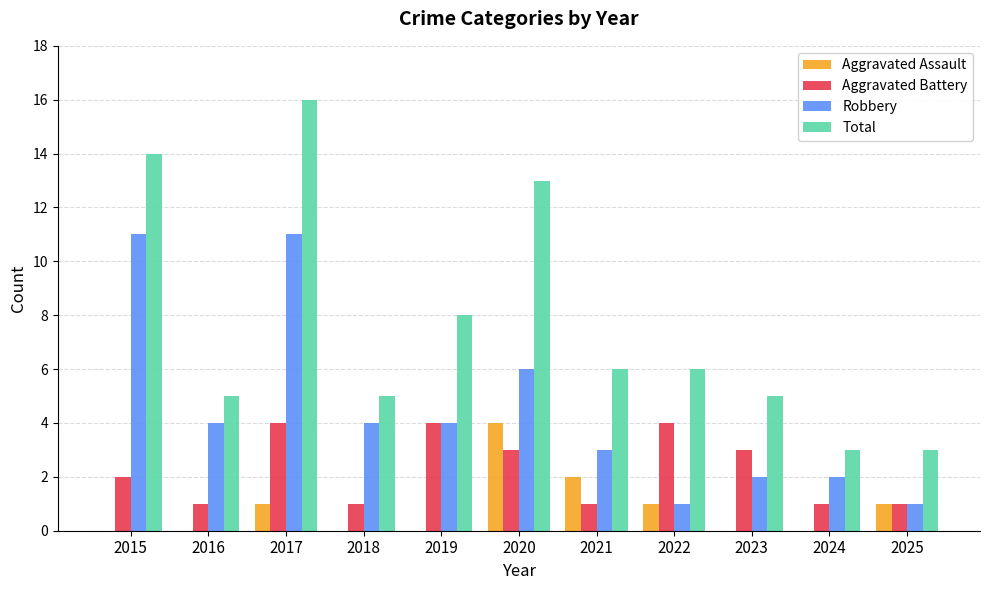

How many distinct data groups are displayed?

4